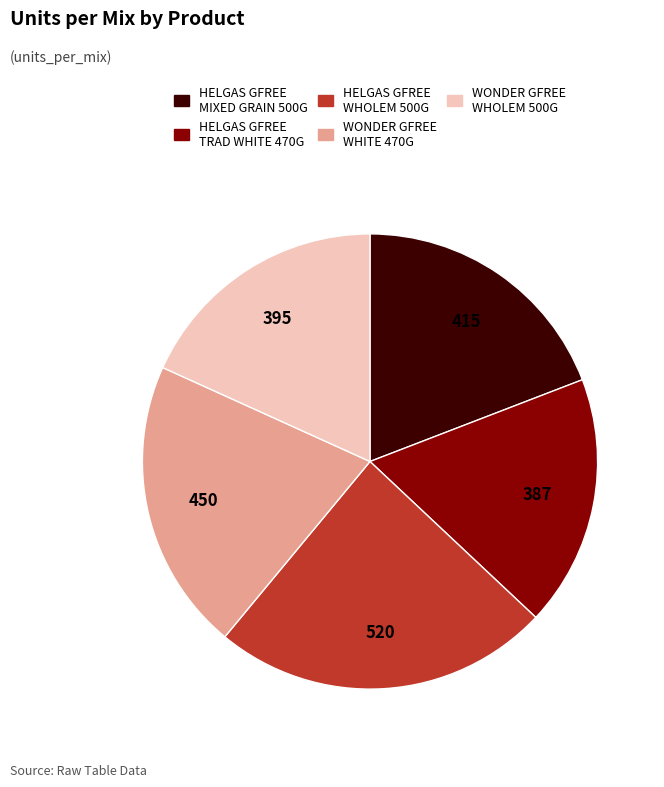

Is the sum of HELGAS GFREE WHOLEM 500G and HELGAS GFREE TRAD WHITE 470G greater than half?

No